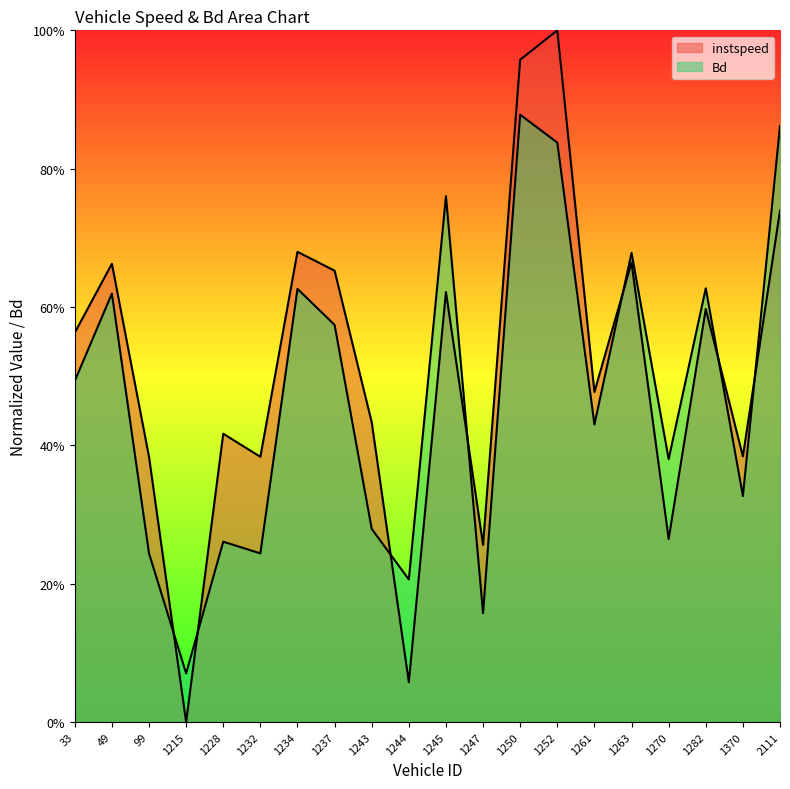

What is the average value of the Bd series?

0.5